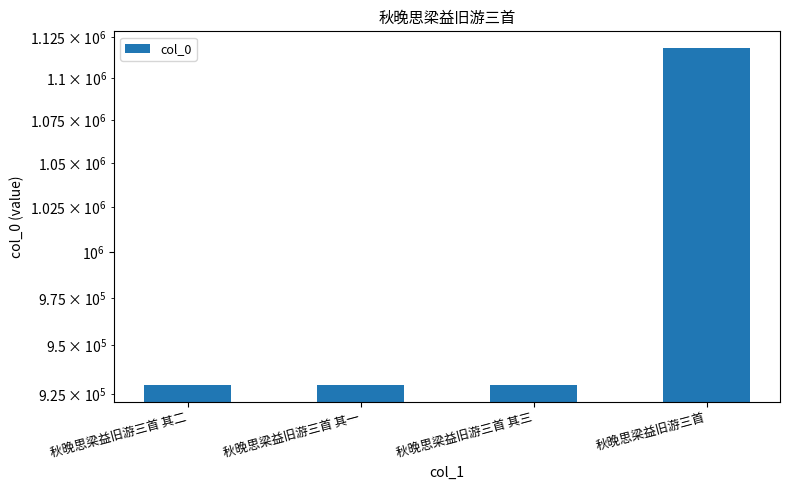

What is the ratio of the value at 秋晚思梁益旧游三首 其三 to the value at 秋晚思梁益旧游三首?

0.8